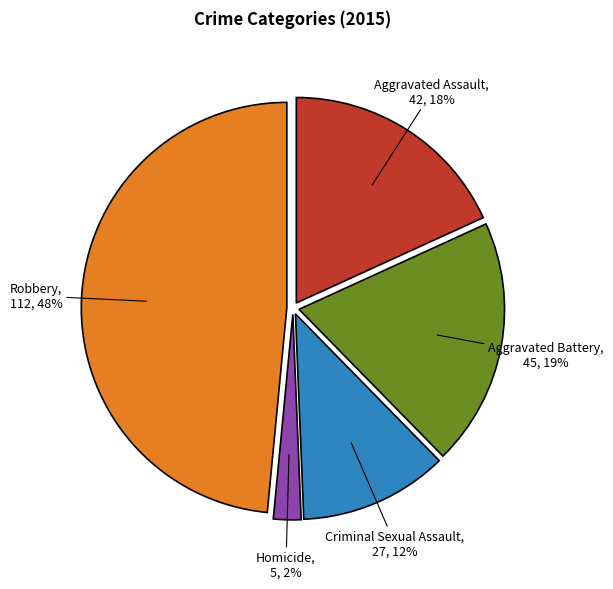

To the nearest percent, what is the difference between the largest and smallest slice percentages?

46%